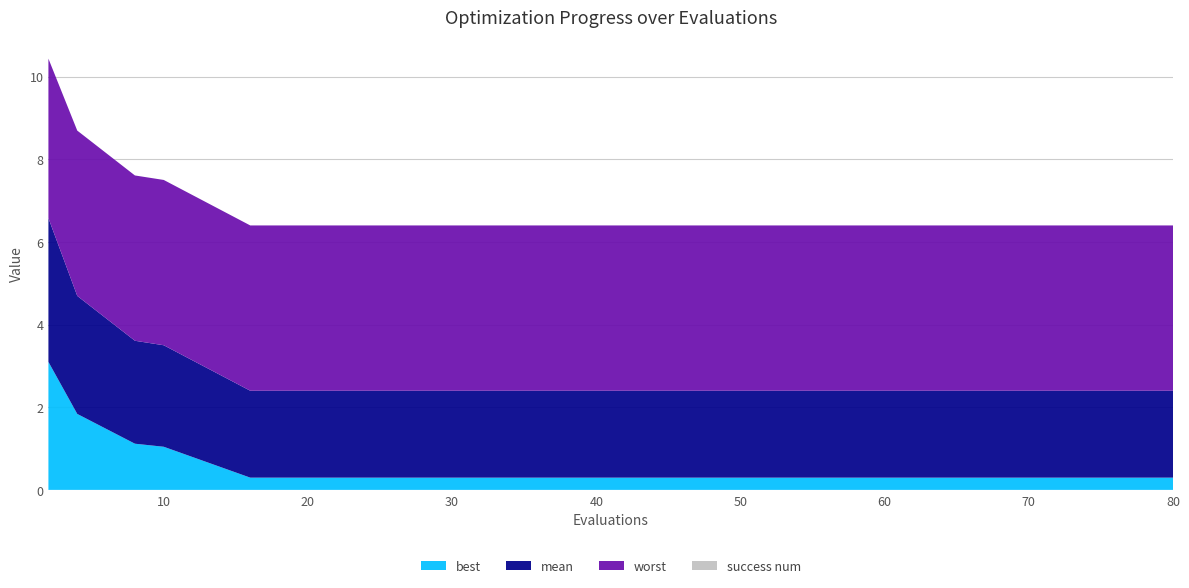

Reading left to right, what are all the values shown in this chart?

mean: 3.5	2.9	2.5	2.5	2.1	2.1	2.1	2.1	2.1	2.1	2.1	2.1	2.1	2.1	2.1
best: 3.1	1.8	1.1	1.0	0.3	0.3	0.3	0.3	0.3	0.3	0.3	0.3	0.3	0.3	0.3
worst: 3.9	4.0	4.0	4.0	4.0	4.0	4.0	4.0	4.0	4.0	4.0	4.0	4.0	4.0	4.0
success num: 0.0	0.0	0.0	0.0	0.0	0.0	0.0	0.0	0.0	0.0	0.0	0.0	0.0	0.0	0.0